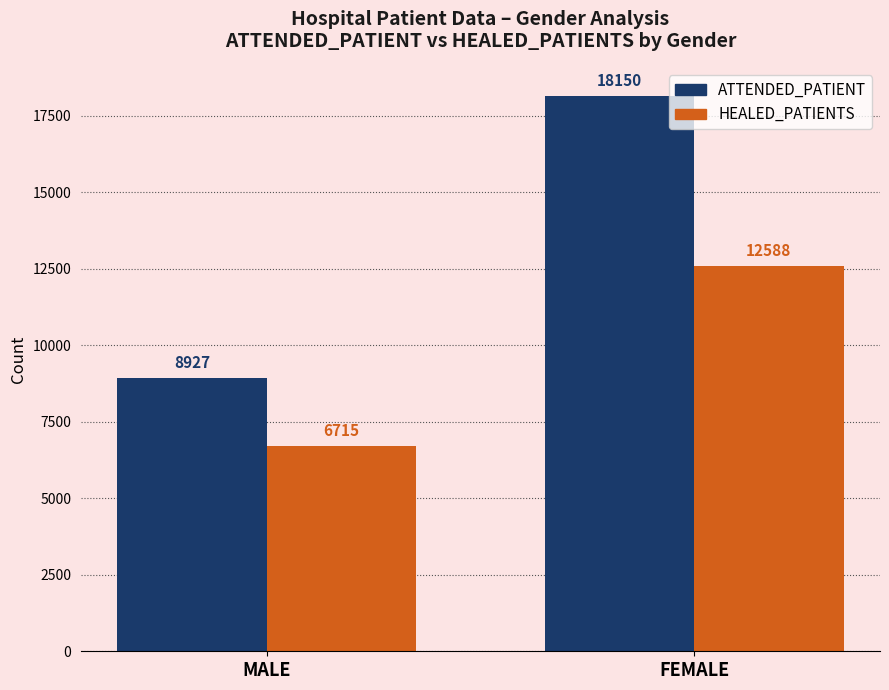

Reading right to left, extract all data points from this chart.

ATTENDED_PATIENT: FEMALE=18150	MALE=8927
HEALED_PATIENTS: FEMALE=12588	MALE=6715